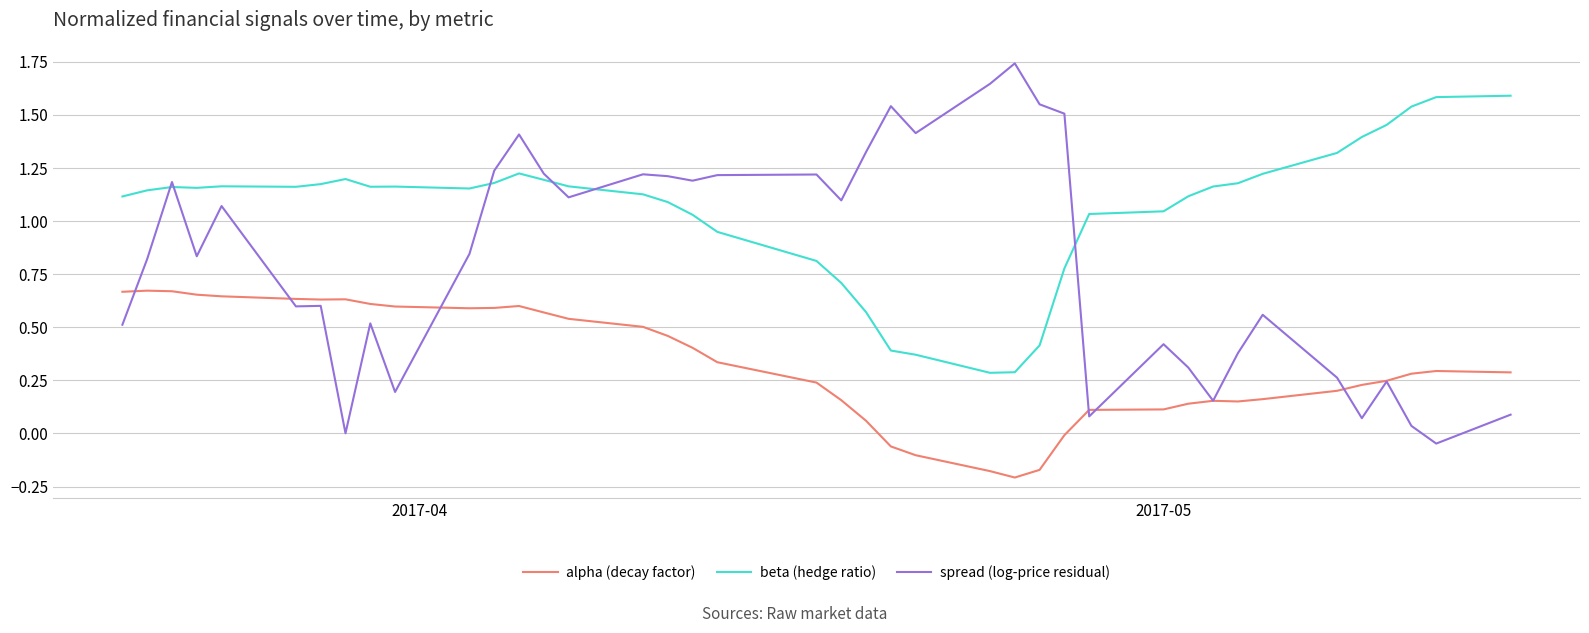

True or false: beta (hedge ratio) and alpha (decay factor) intersect in this chart.

False